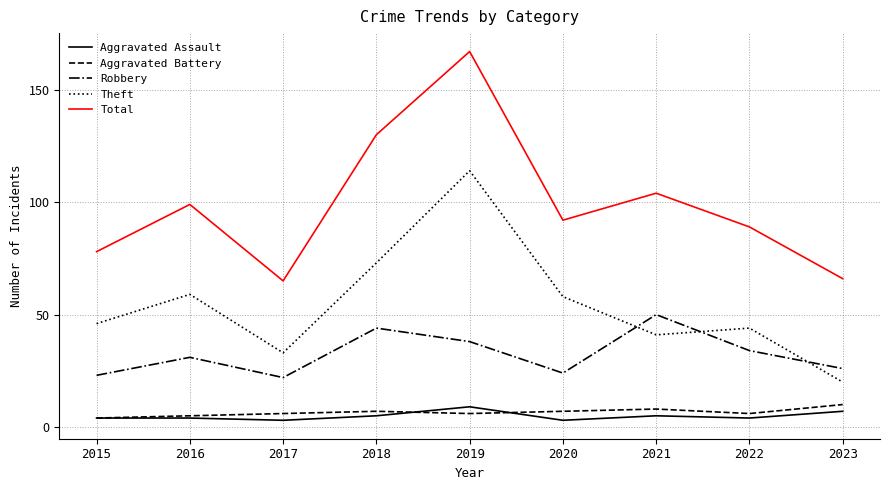

Is it true that Robbery equals 22 at 2017?

True